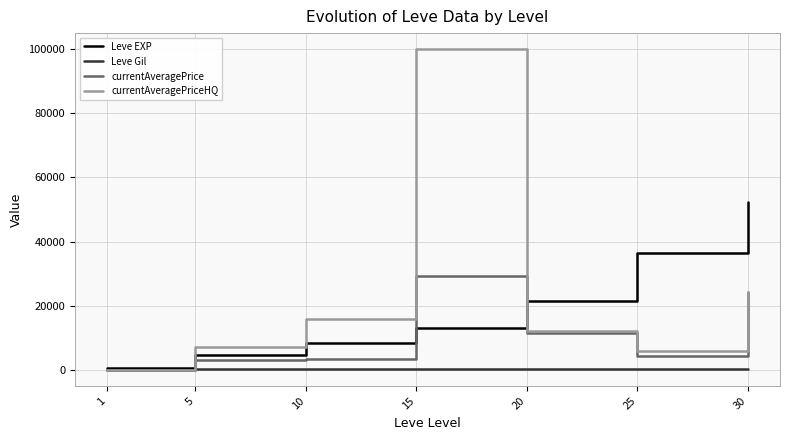

Between 10 and 20, which series saw the biggest shift?

Leve EXP